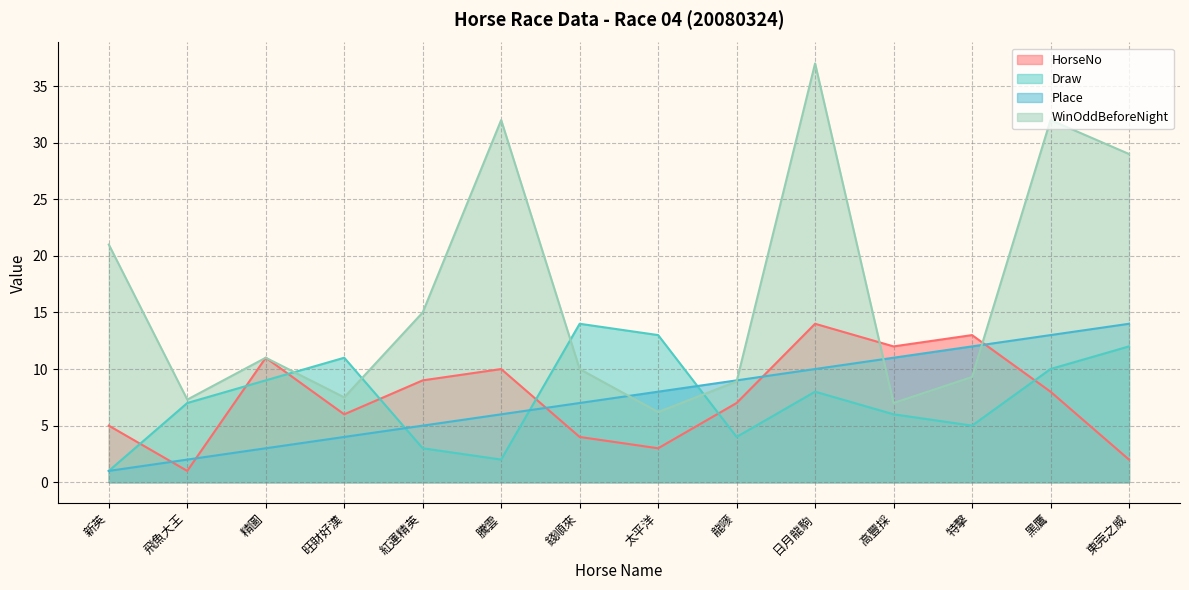

Does the chart display data point markers on the line(s)?

No